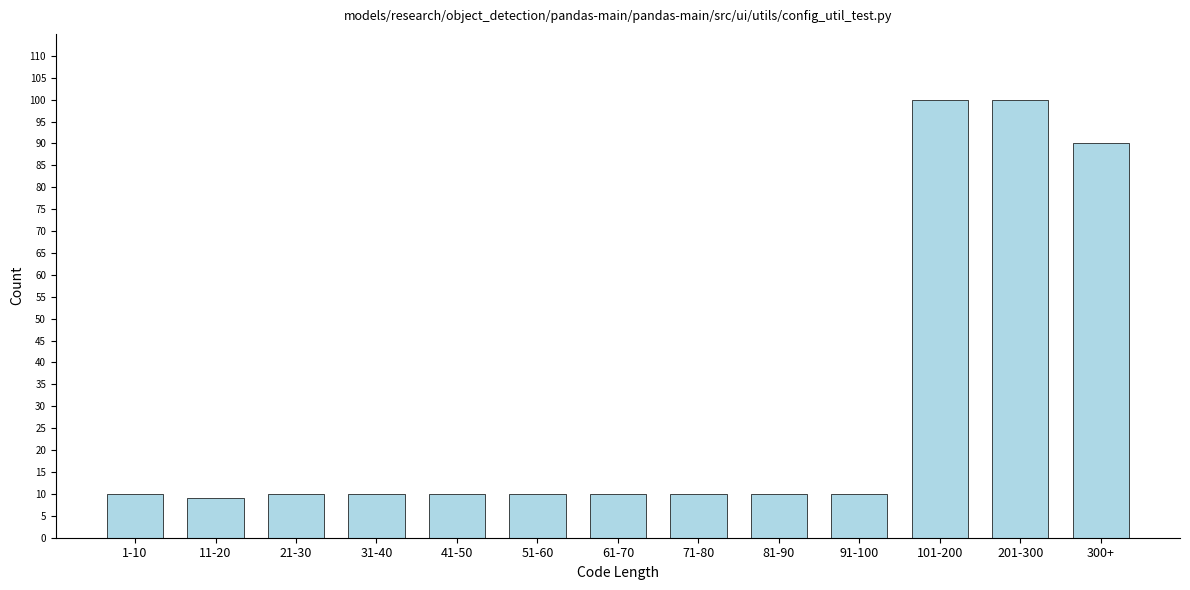

Reading left to right, what are all the values shown in this chart?

1-10=10	11-20=9	21-30=10	31-40=10	41-50=10	51-60=10	61-70=10	71-80=10	81-90=10	91-100=10	101-200=100	201-300=100	300+=90